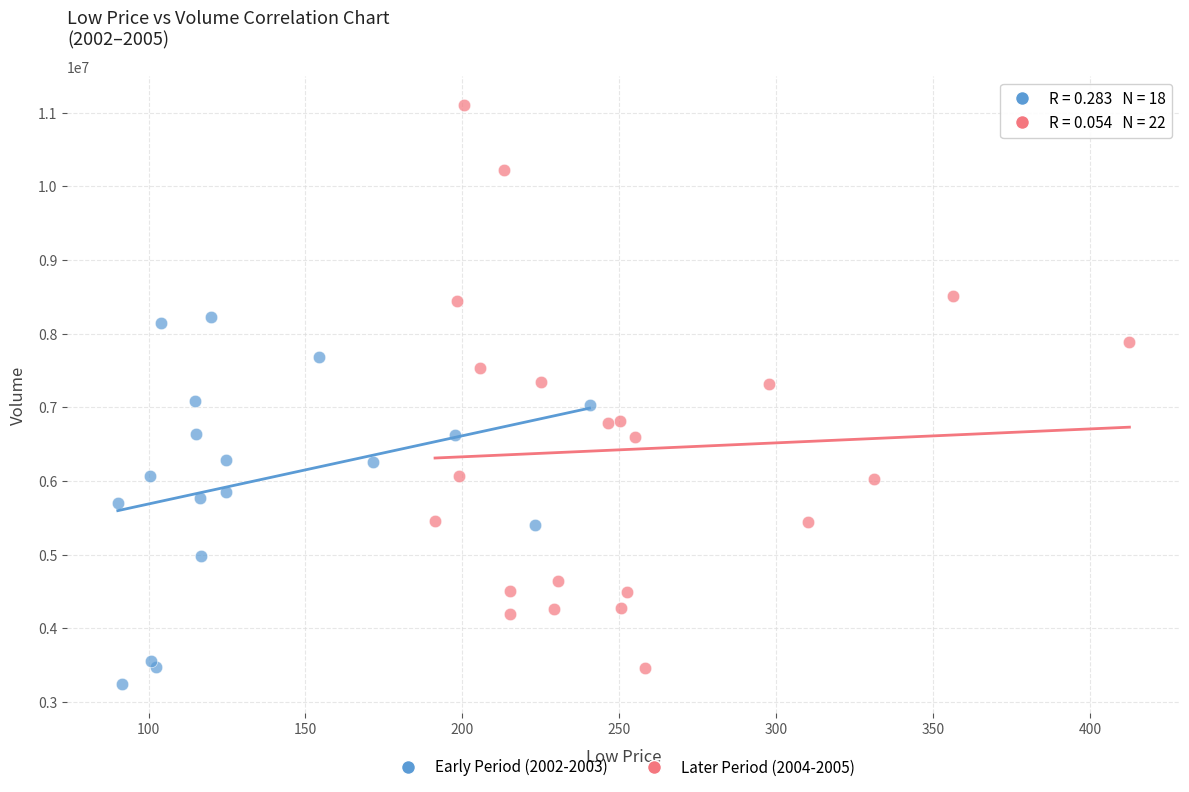

Which series has the largest Y range (max minus min)?

Later Period (2004-2005)